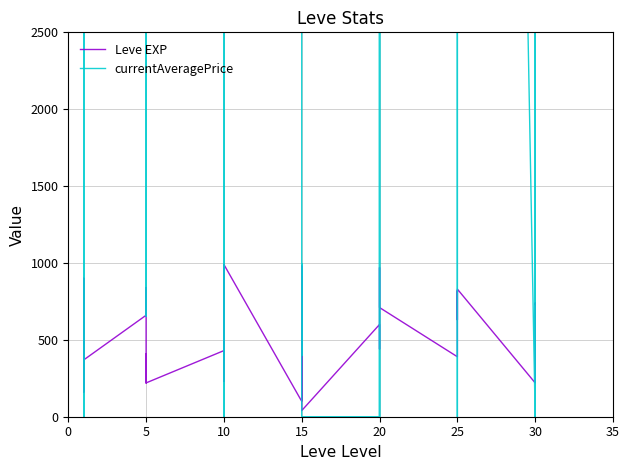

True or false: Leve EXP has more than 0 points higher than both neighbors.

True